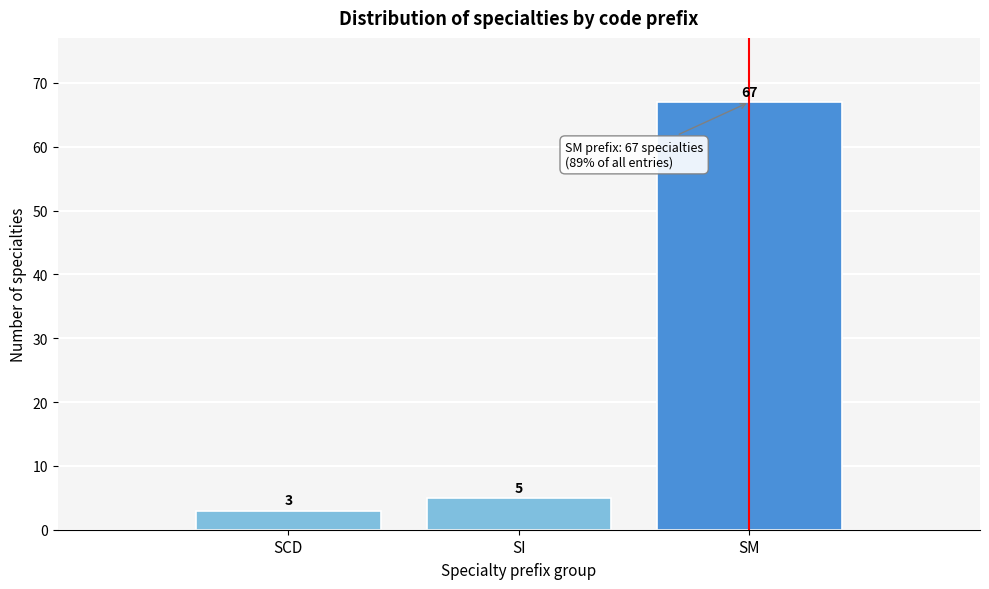

Reading left to right, extract all data points from this chart.

3	5	67